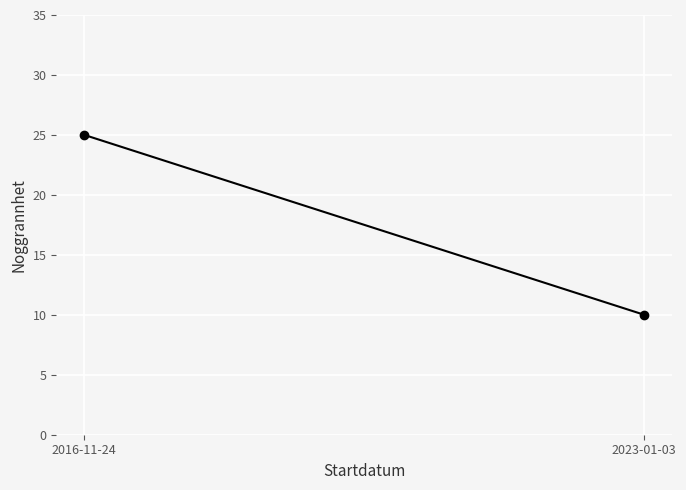

What is the change in value from 2016-11-24 to 2023-01-03?

-15